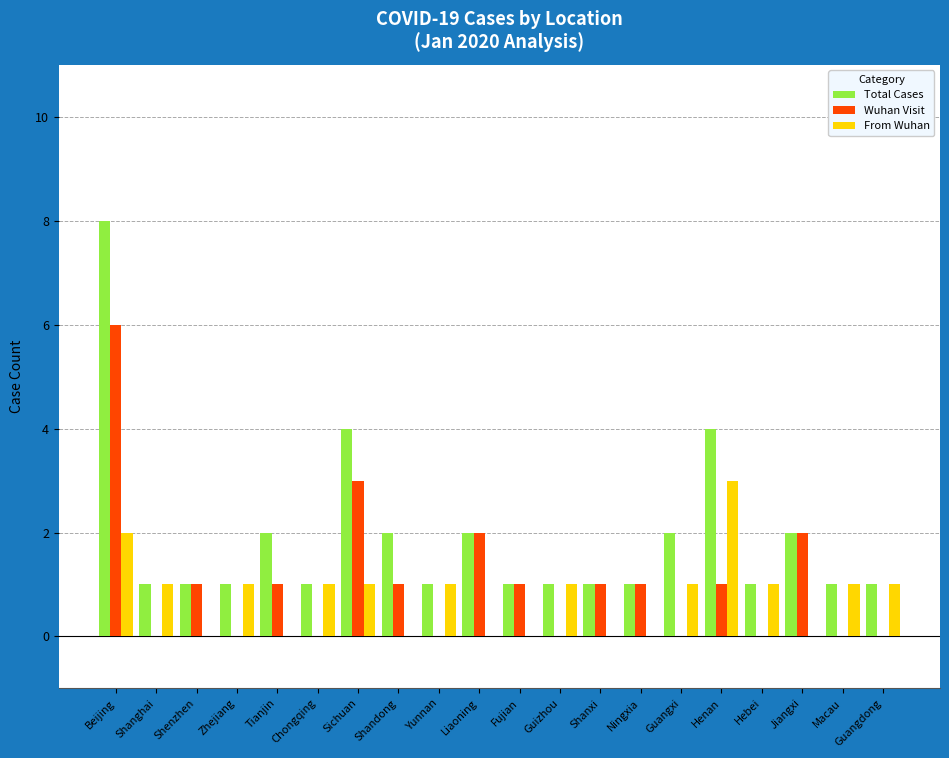

Is the value of Wuhan Visit at Guangxi greater than the value of Total Cases at Shanxi?

No